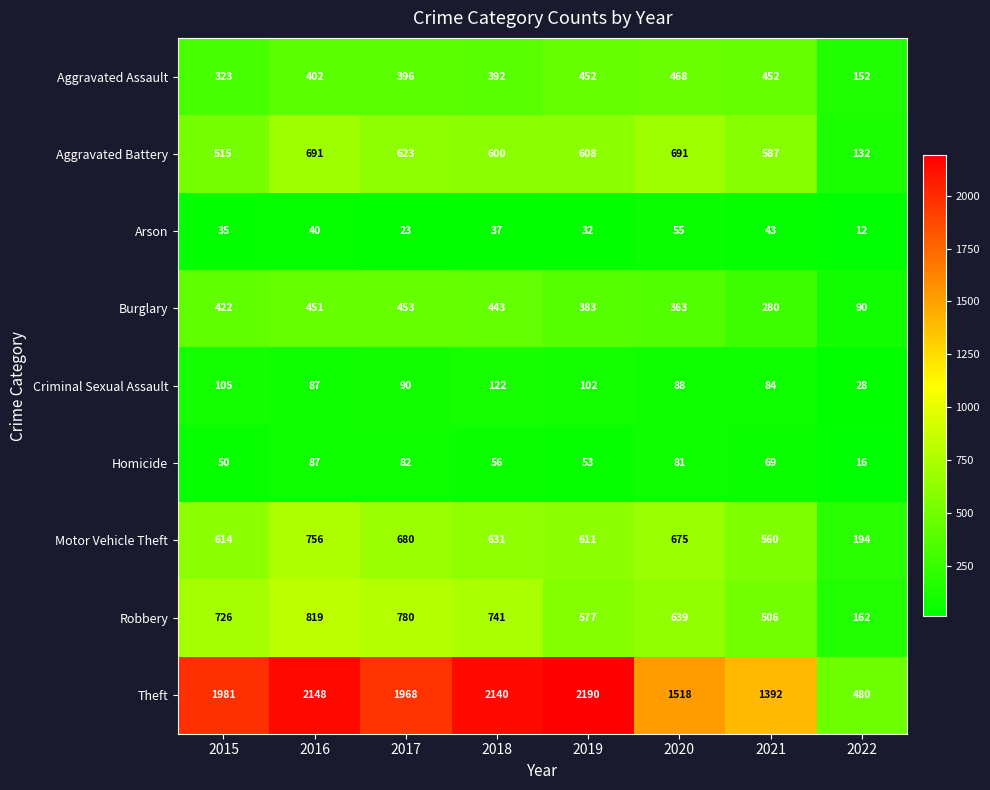

Between 2015 and 2018, which series saw the biggest shift?

Theft